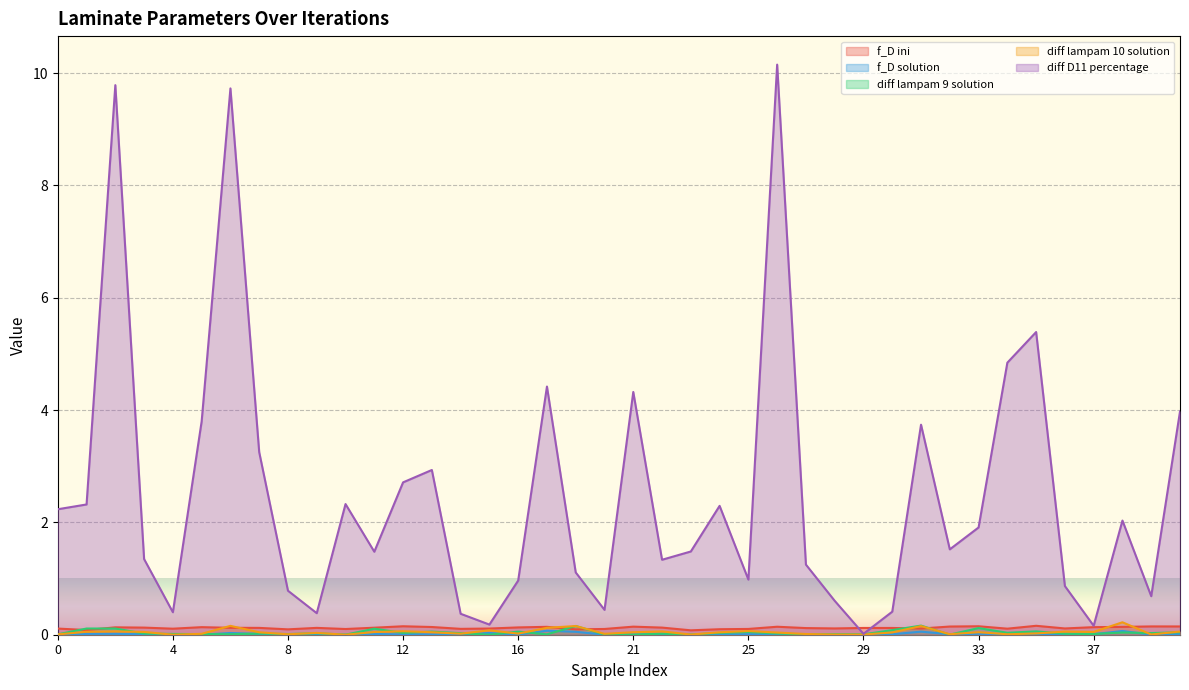

What is the total value across all series at 11?

1.8